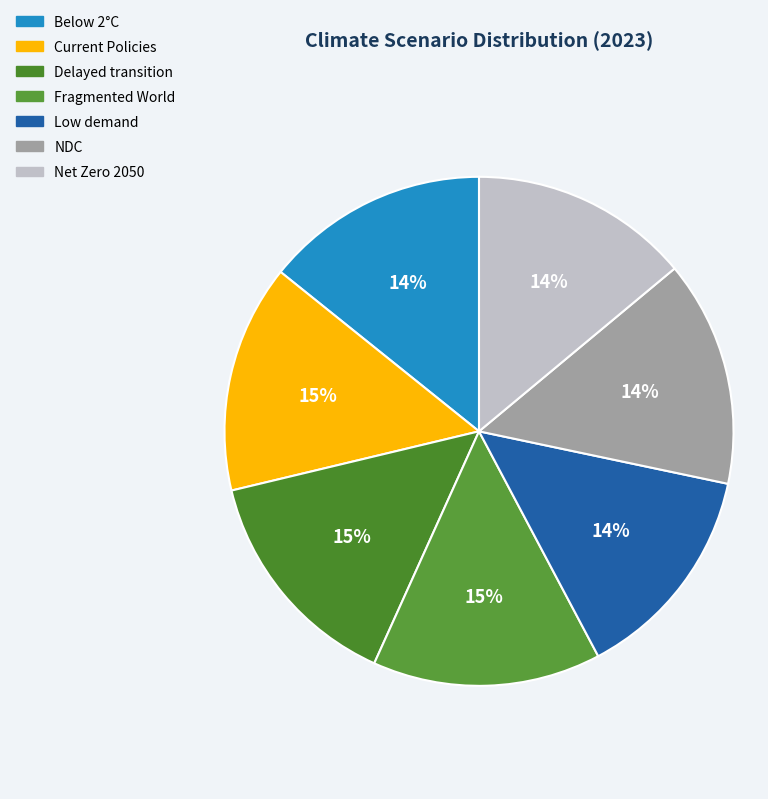

How many slices are in this pie chart?

7